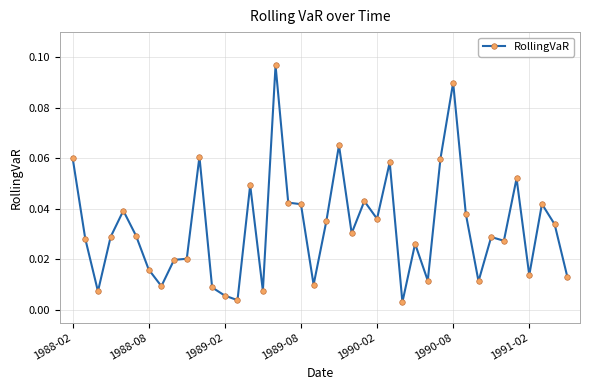

What is the sum of all values?

1.3